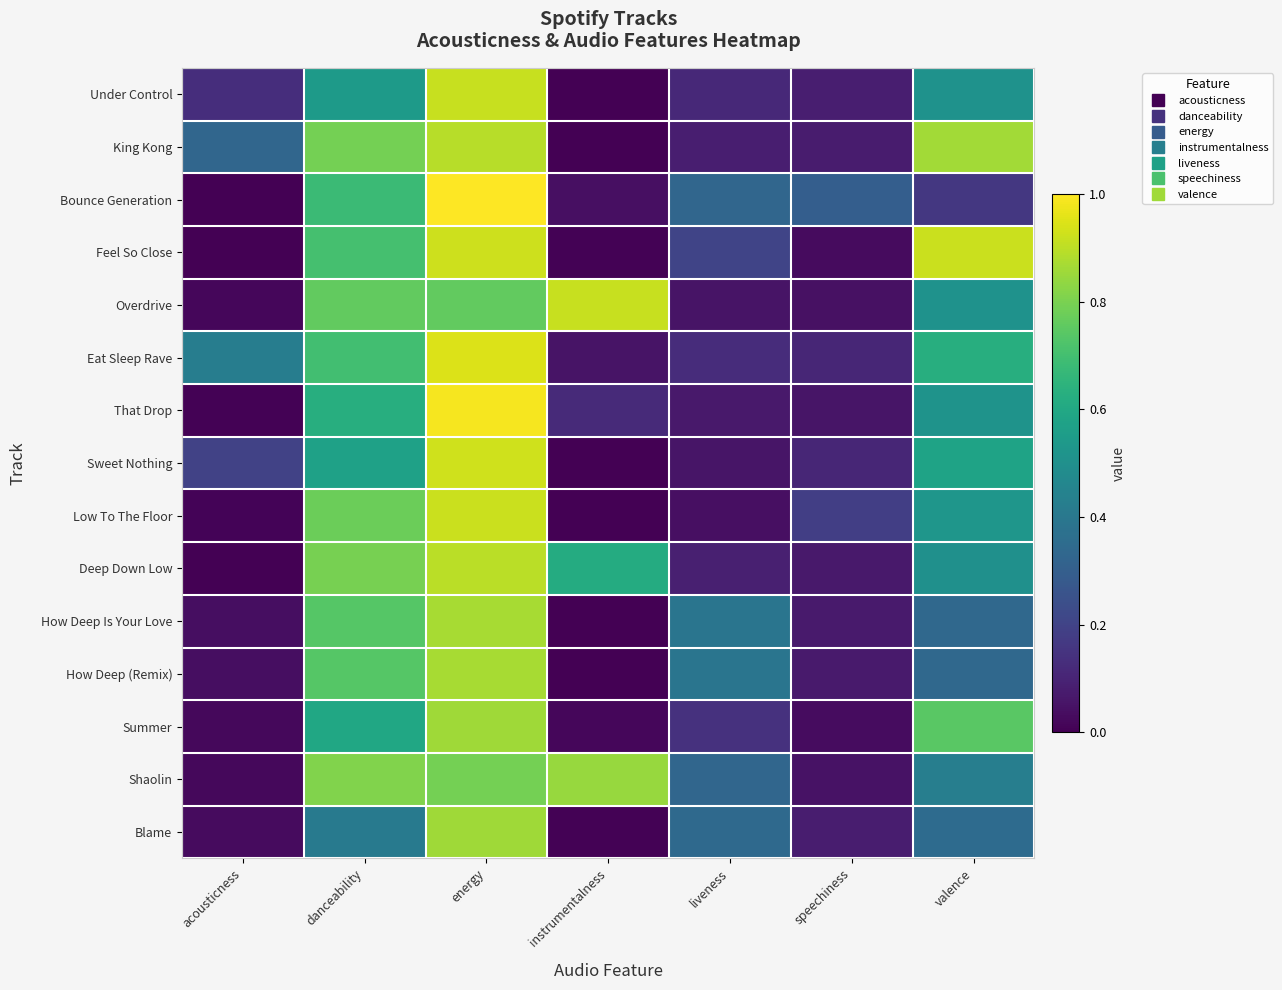

Reading right to left, extract all data points from this chart.

Under Control: valence=0.5	speechiness=0.1	liveness=0.1	instrumentalness=0.0	energy=0.9	danceability=0.5	acousticness=0.1
King Kong: valence=0.9	speechiness=0.1	liveness=0.1	instrumentalness=0.0	energy=0.9	danceability=0.8	acousticness=0.3
Bounce Generation: valence=0.2	speechiness=0.3	liveness=0.3	instrumentalness=0.0	energy=1.0	danceability=0.7	acousticness=0.0
Feel So Close: valence=0.9	speechiness=0.0	liveness=0.2	instrumentalness=0.0	energy=0.9	danceability=0.7	acousticness=0.0
Overdrive: valence=0.5	speechiness=0.0	liveness=0.1	instrumentalness=0.9	energy=0.8	danceability=0.8	acousticness=0.0
Eat Sleep Rave: valence=0.6	speechiness=0.1	liveness=0.1	instrumentalness=0.1	energy=0.9	danceability=0.7	acousticness=0.4
That Drop: valence=0.5	speechiness=0.1	liveness=0.1	instrumentalness=0.1	energy=1.0	danceability=0.6	acousticness=0.0
Sweet Nothing: valence=0.6	speechiness=0.1	liveness=0.1	instrumentalness=0.0	energy=0.9	danceability=0.6	acousticness=0.2
Low To The Floor: valence=0.5	speechiness=0.2	liveness=0.0	instrumentalness=0.0	energy=0.9	danceability=0.8	acousticness=0.0
Deep Down Low: valence=0.5	speechiness=0.1	liveness=0.1	instrumentalness=0.6	energy=0.9	danceability=0.8	acousticness=0.0
How Deep Is Your Love: valence=0.3	speechiness=0.1	liveness=0.4	instrumentalness=0.0	energy=0.9	danceability=0.7	acousticness=0.0
How Deep (Remix): valence=0.3	speechiness=0.1	liveness=0.4	instrumentalness=0.0	energy=0.9	danceability=0.7	acousticness=0.0
Summer: valence=0.7	speechiness=0.0	liveness=0.1	instrumentalness=0.0	energy=0.9	danceability=0.6	acousticness=0.0
Shaolin: valence=0.4	speechiness=0.0	liveness=0.3	instrumentalness=0.8	energy=0.8	danceability=0.8	acousticness=0.0
Blame: valence=0.3	speechiness=0.1	liveness=0.3	instrumentalness=0.0	energy=0.9	danceability=0.4	acousticness=0.0